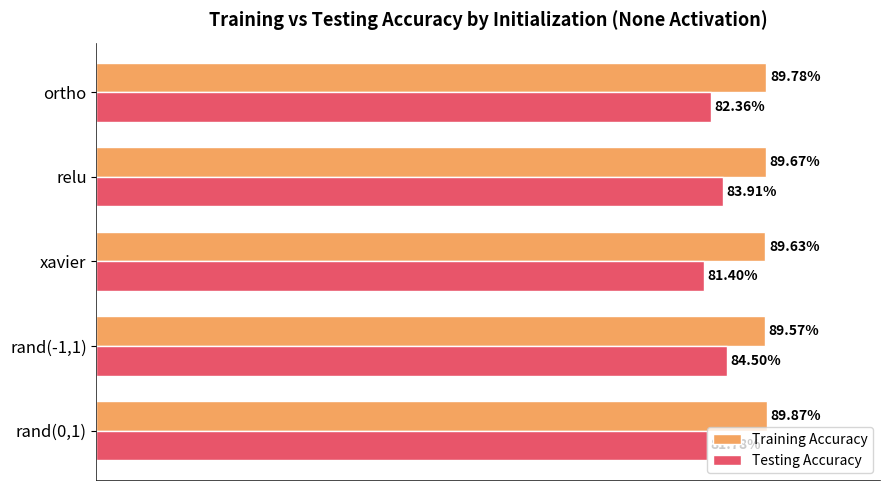

What are all the series names shown in the legend?

Training Accuracy, Testing Accuracy